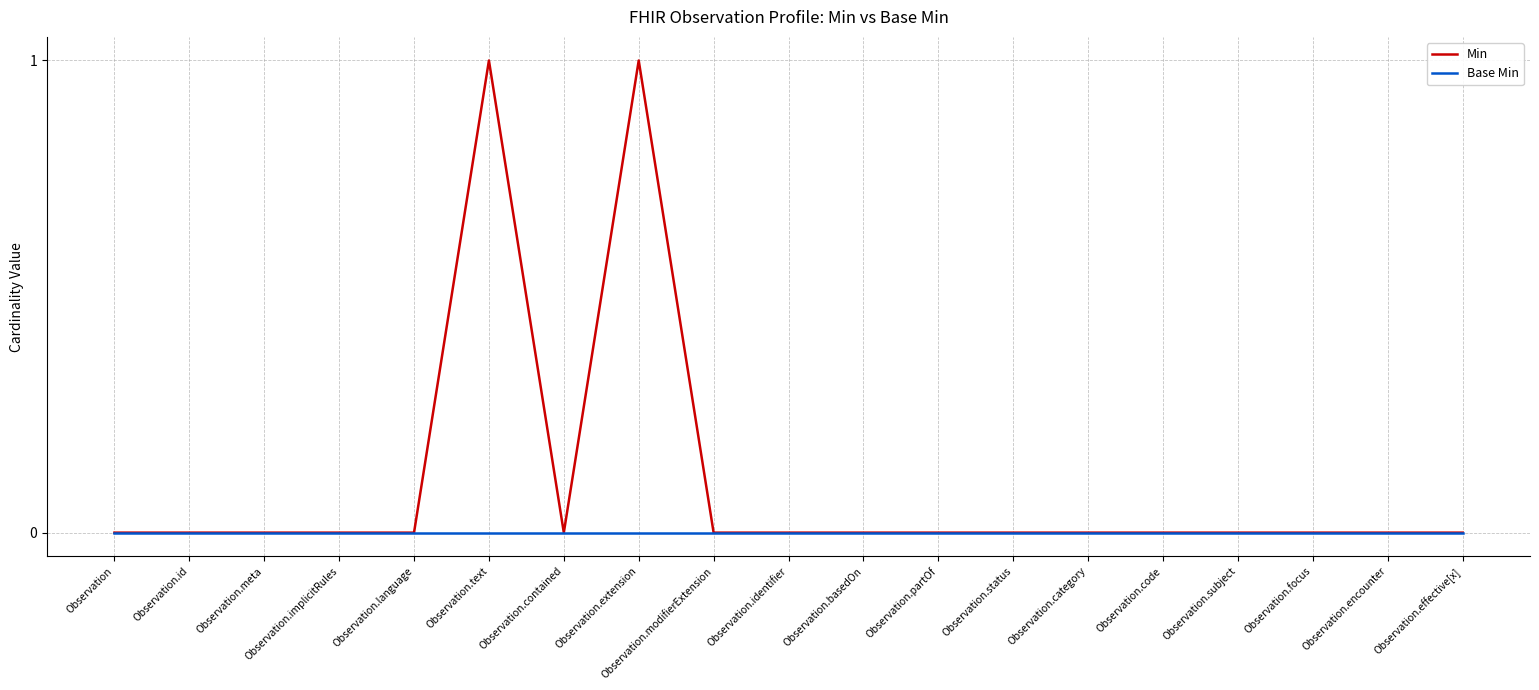

Which series has the largest total across all categories?

Min